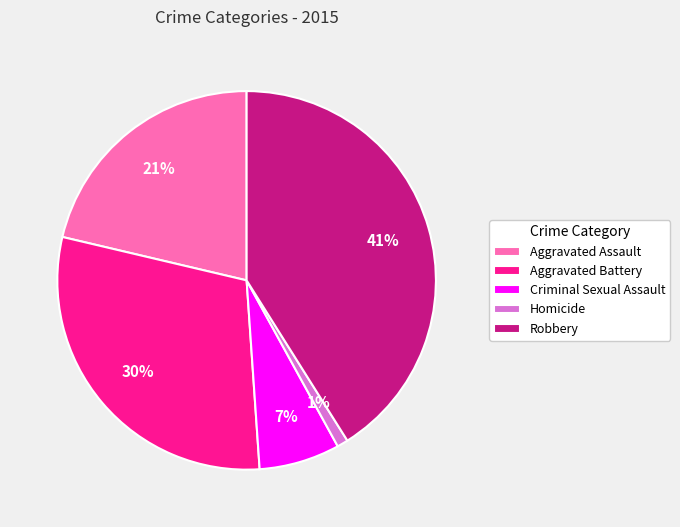

Combined, do Aggravated Battery and Aggravated Assault account for over 50%?

Yes